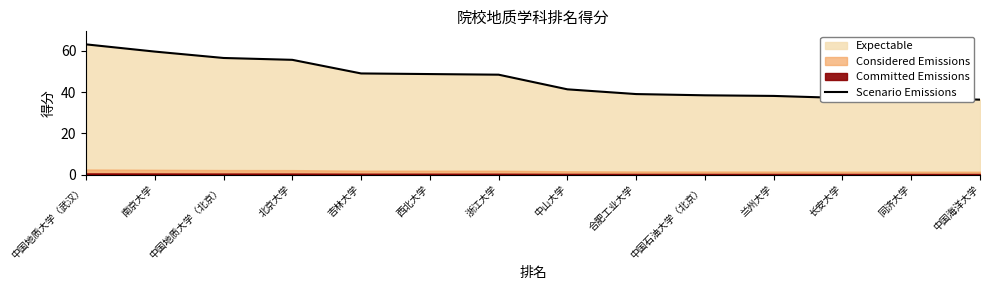

Where is the data nearest to the value 49?

吉林大学